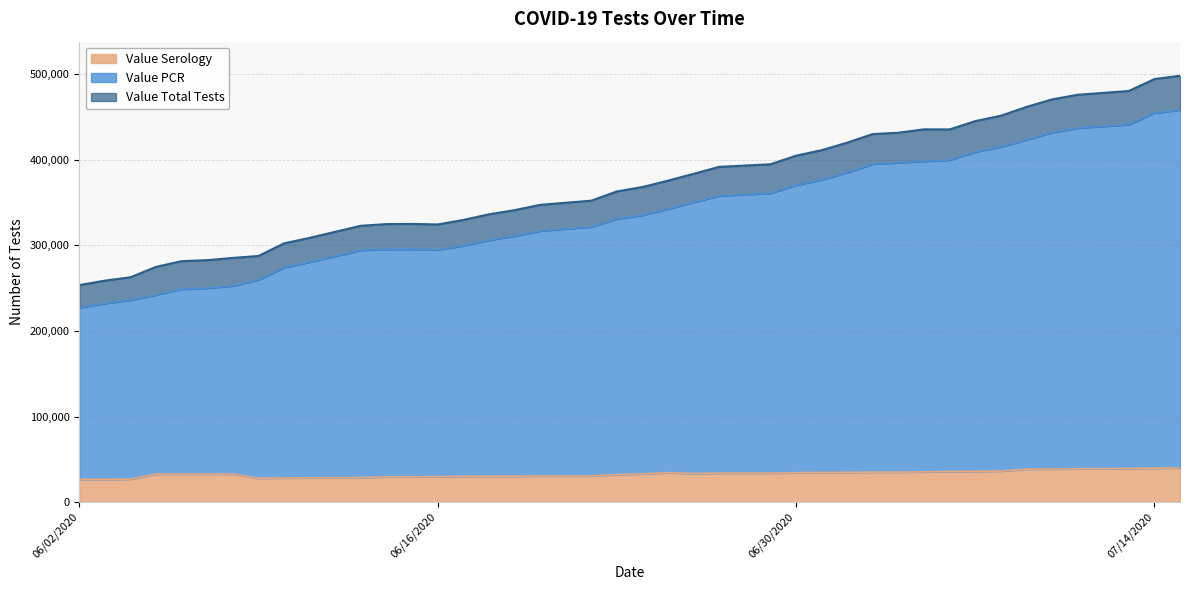

How many values in the Value PCR series are below 335276?

20